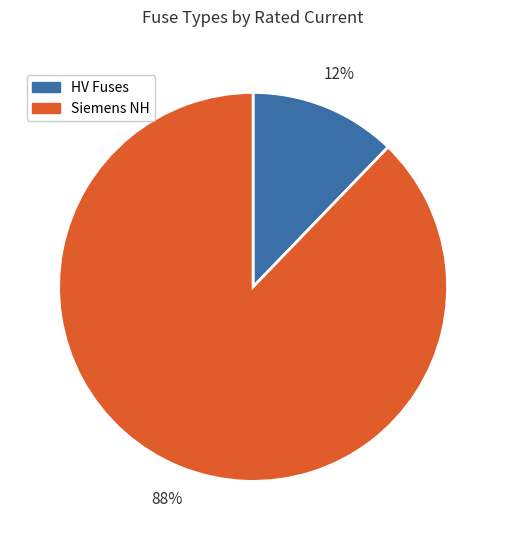

What is the majority slice?

Siemens NH